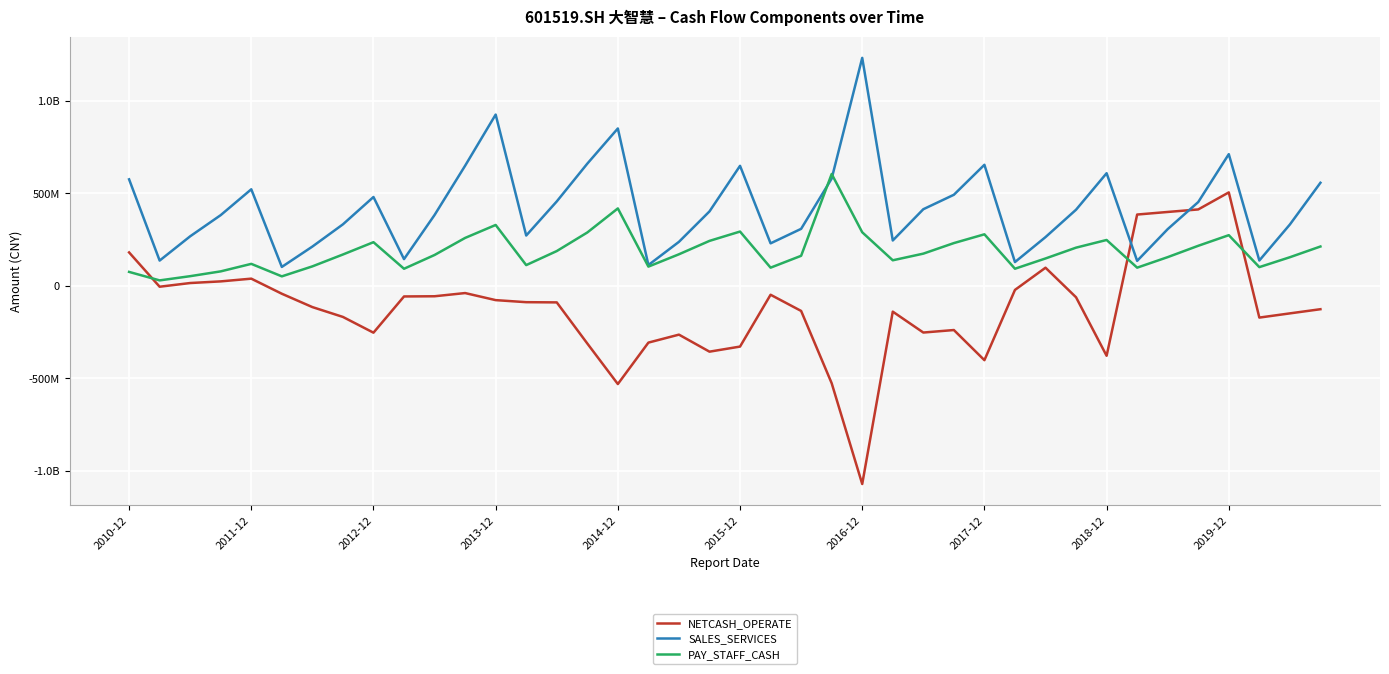

Is this an area chart (filled region under the line)?

No